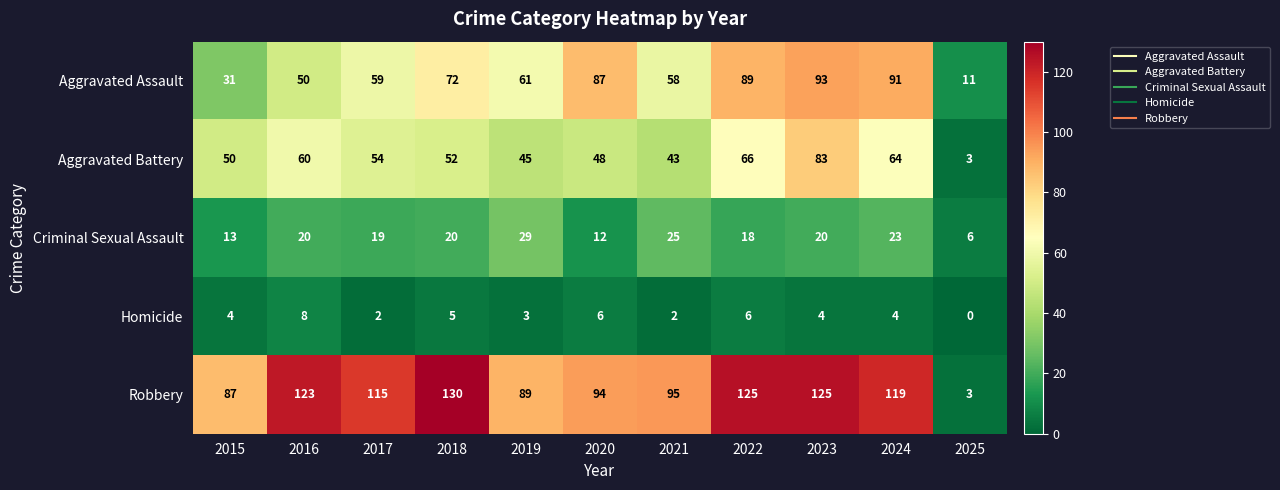

Read the Aggravated Assault value at 2018, to the nearest 5.

70